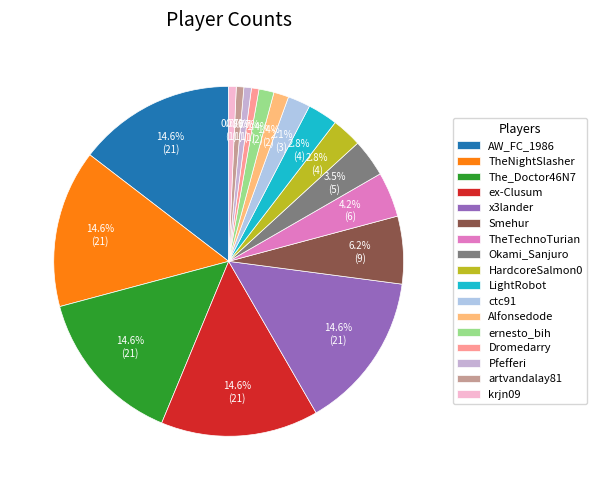

To the nearest percent, what is the combined percentage of AW_FC_1986 and ernesto_bih?

16%